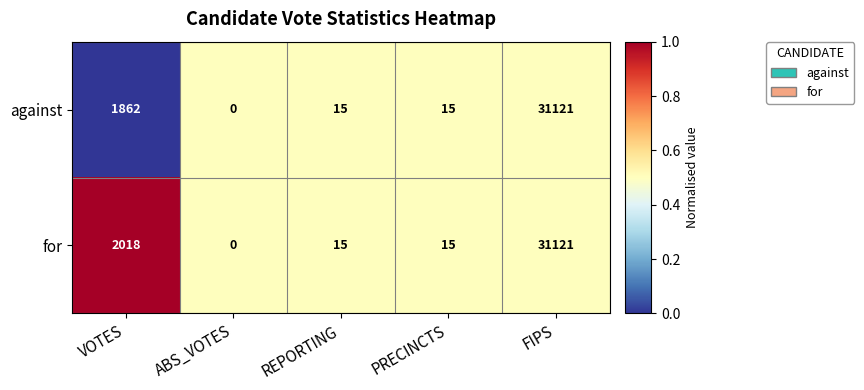

Between VOTES and REPORTING, which series saw the biggest shift?

for